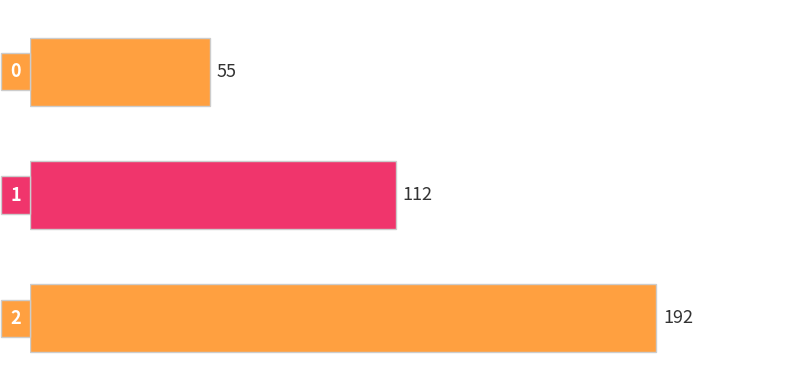

Count the values in the range 55 to 192.

3